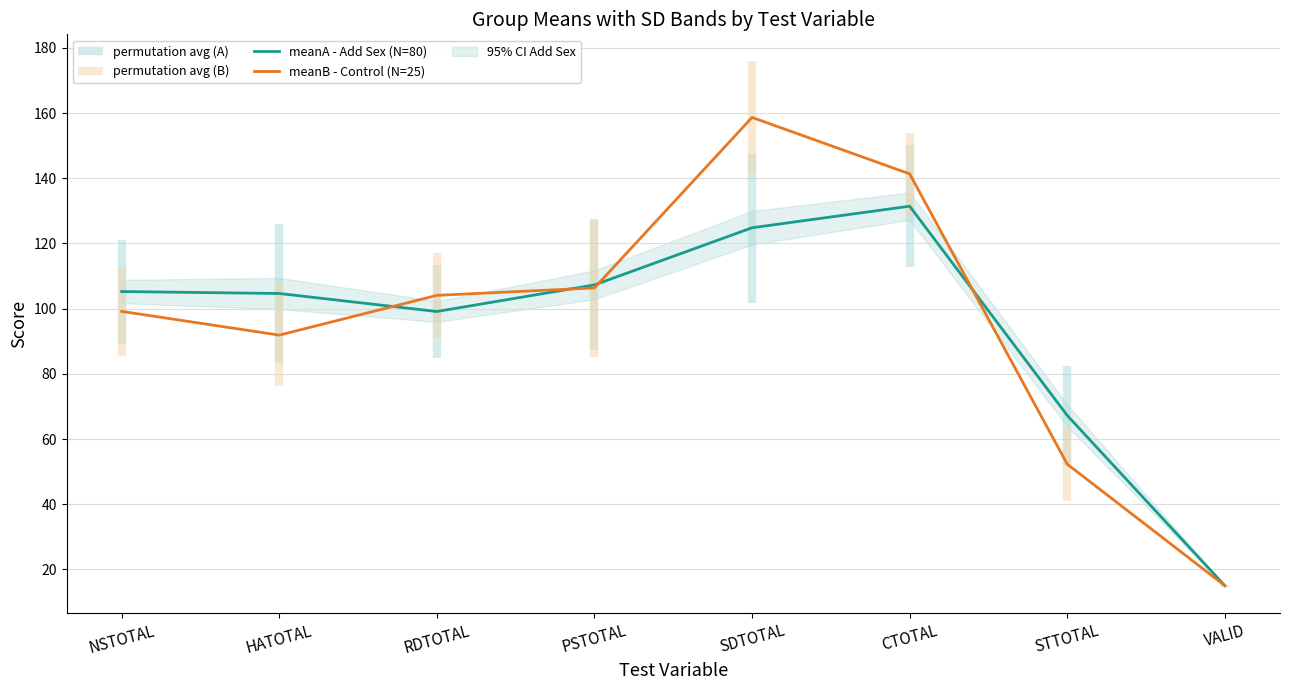

How many interior local valleys does the meanA - Add Sex (N=80) series have?

1